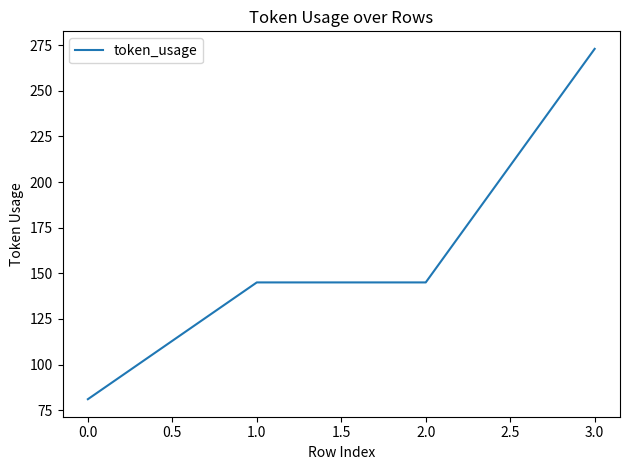

Reading left to right, list all the values displayed in this chart.

81	145	145	273